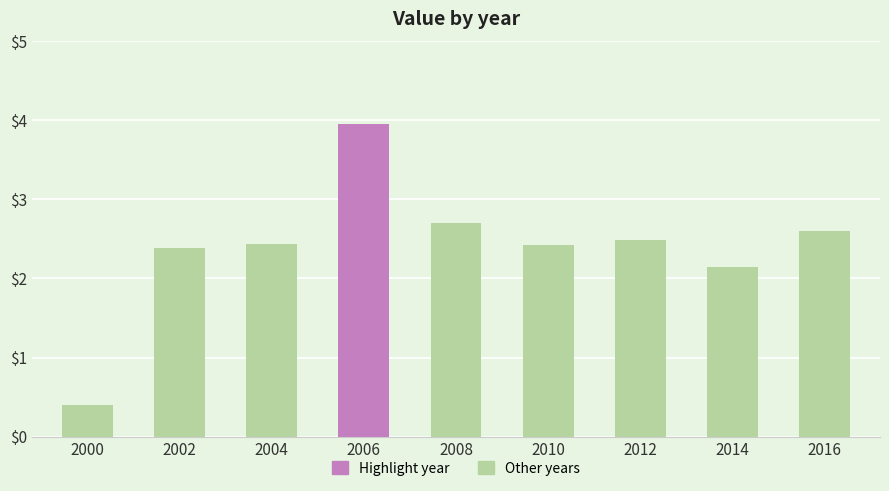

Where is the data nearest to the value 2?

2014